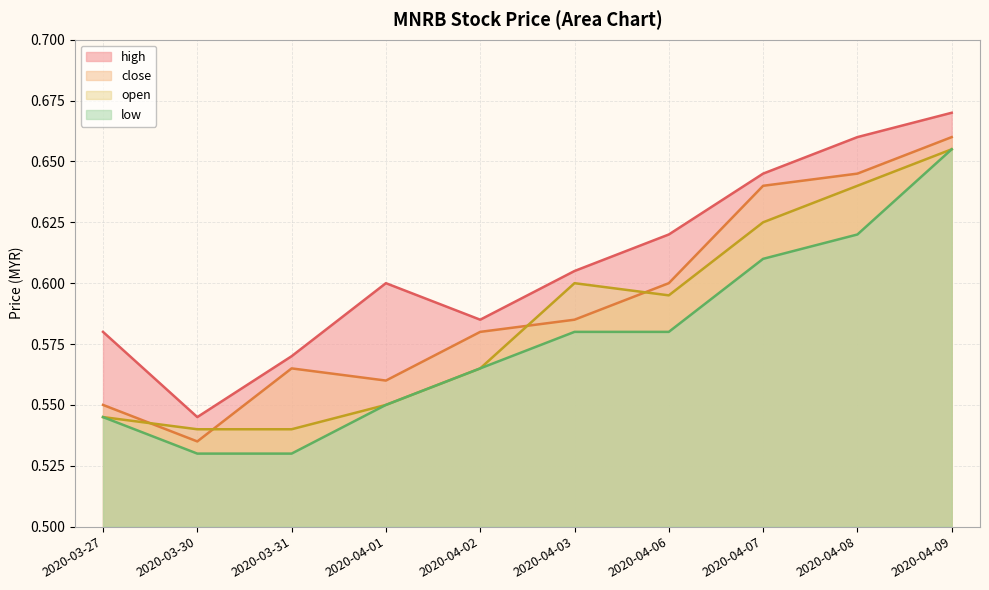

Reading left to right, extract all data points from this chart.

high: 2020-03-27=0.6	2020-03-30=0.5	2020-03-31=0.6	2020-04-01=0.6	2020-04-02=0.6	2020-04-03=0.6	2020-04-06=0.6	2020-04-07=0.6	2020-04-08=0.7	2020-04-09=0.7
close: 2020-03-27=0.6	2020-03-30=0.5	2020-03-31=0.6	2020-04-01=0.6	2020-04-02=0.6	2020-04-03=0.6	2020-04-06=0.6	2020-04-07=0.6	2020-04-08=0.6	2020-04-09=0.7
open: 2020-03-27=0.5	2020-03-30=0.5	2020-03-31=0.5	2020-04-01=0.6	2020-04-02=0.6	2020-04-03=0.6	2020-04-06=0.6	2020-04-07=0.6	2020-04-08=0.6	2020-04-09=0.7
low: 2020-03-27=0.5	2020-03-30=0.5	2020-03-31=0.5	2020-04-01=0.6	2020-04-02=0.6	2020-04-03=0.6	2020-04-06=0.6	2020-04-07=0.6	2020-04-08=0.6	2020-04-09=0.7